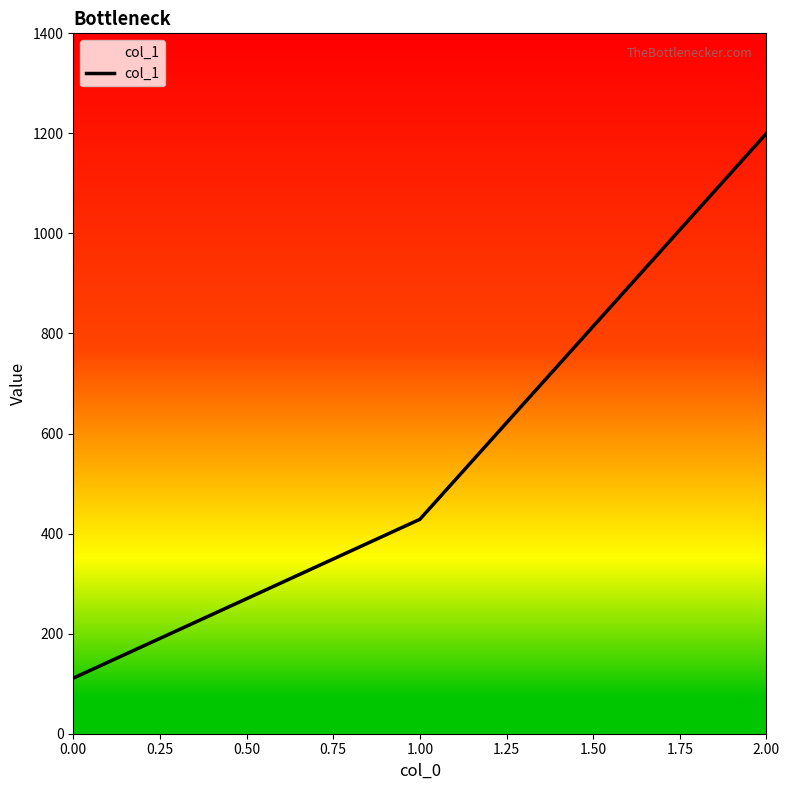

What is the change in value from 0.00 to 2.00?

+1088.9